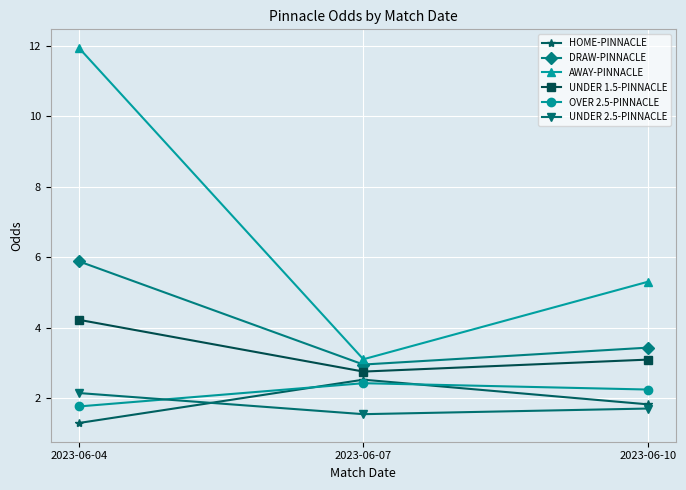

Rank the categories by AWAY-PINNACLE value from highest to lowest.

2023-06-04, 2023-06-10, 2023-06-07